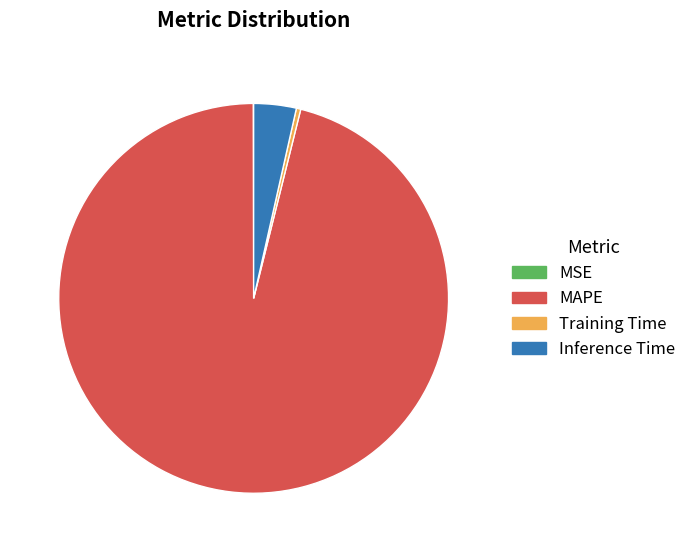

Approximately how many times larger is the value at MAPE compared to Inference Time?

27.3